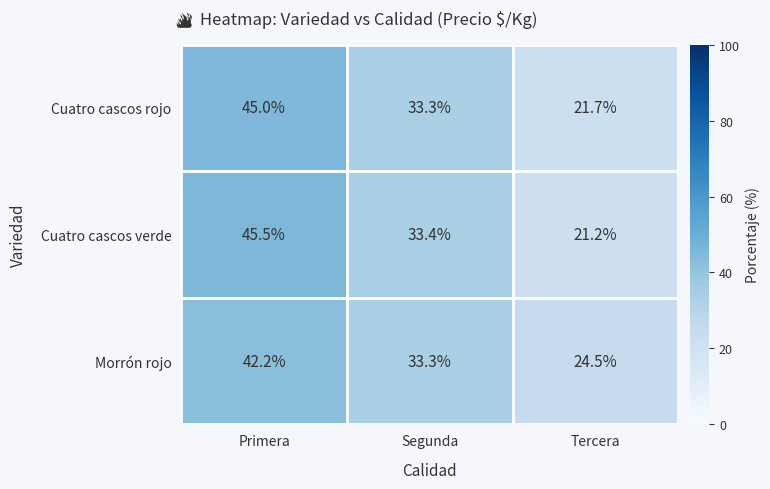

How many series are shown in this chart?

3